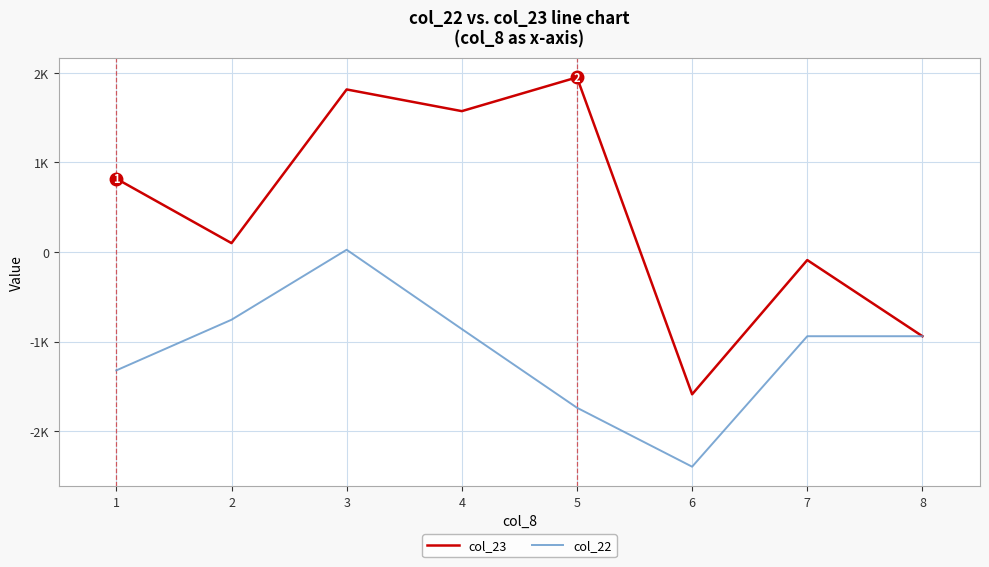

What is the sum of the col_23 values at 3 and 8?

874